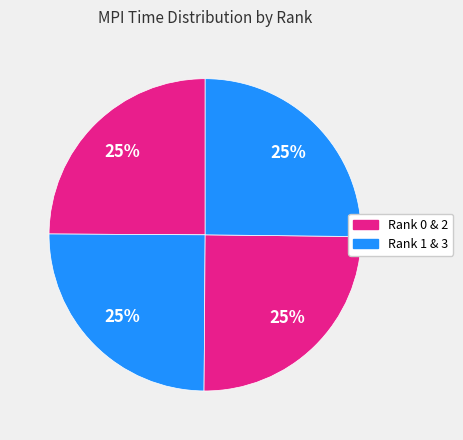

Is there any slice that represents more than half of the pie?

No